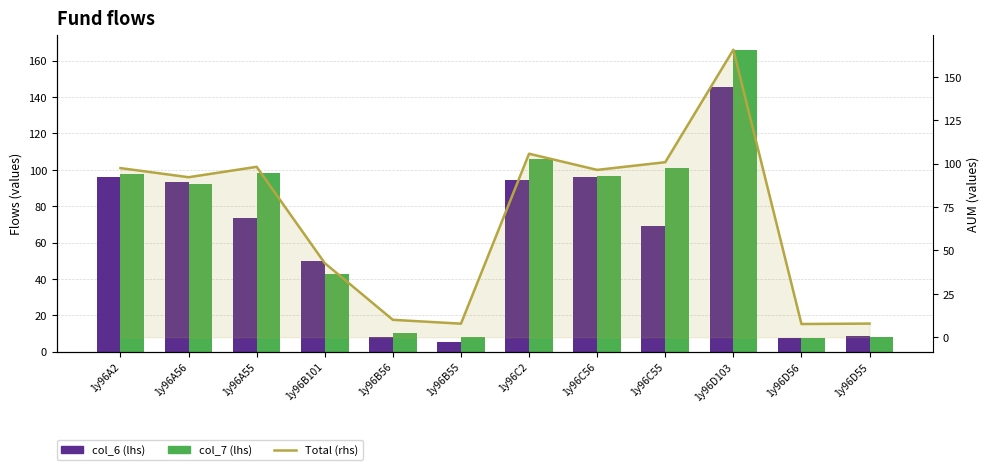

At 1y96A2, list the series in order from smallest to largest.

col_6 (lhs), col_7 (lhs), Total (rhs)